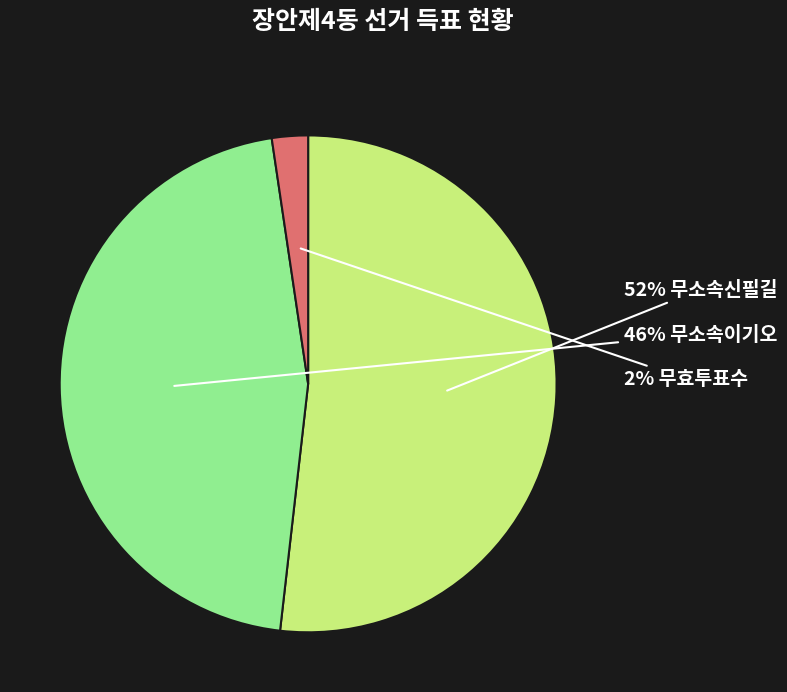

Is there a majority slice in this chart?

Yes